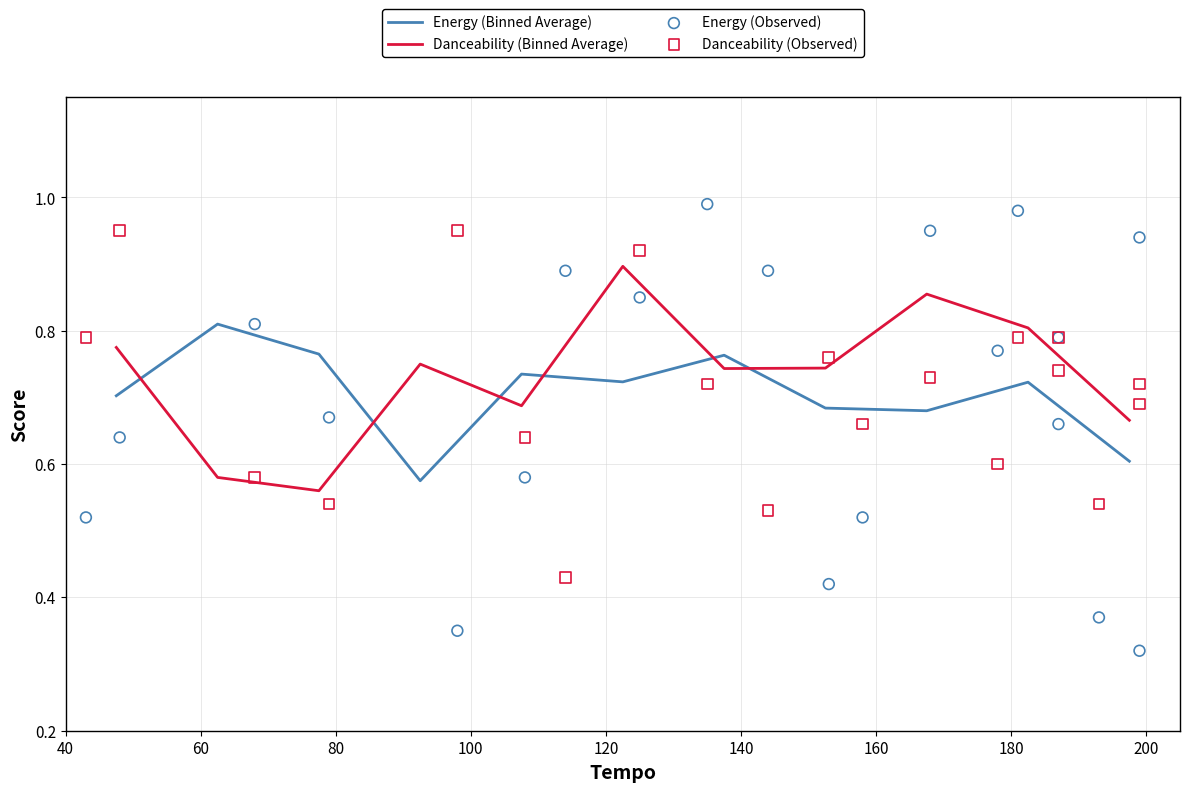

Is the value of Danceability at 8 greater than the value of Energy at 9?

Yes